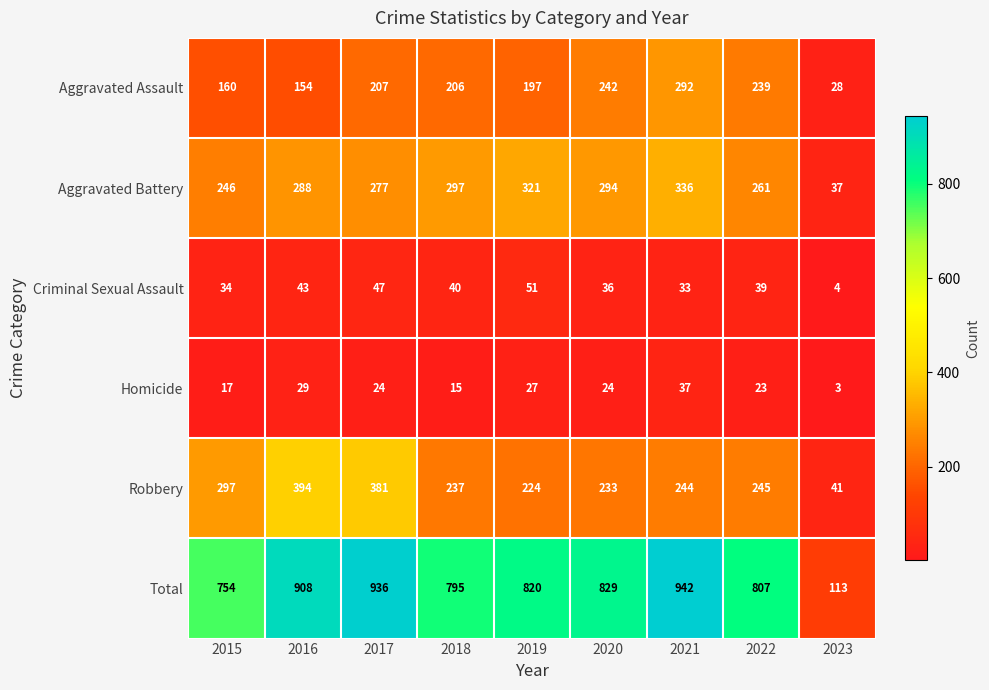

Read the Total value at 2018, to the nearest 100.

800